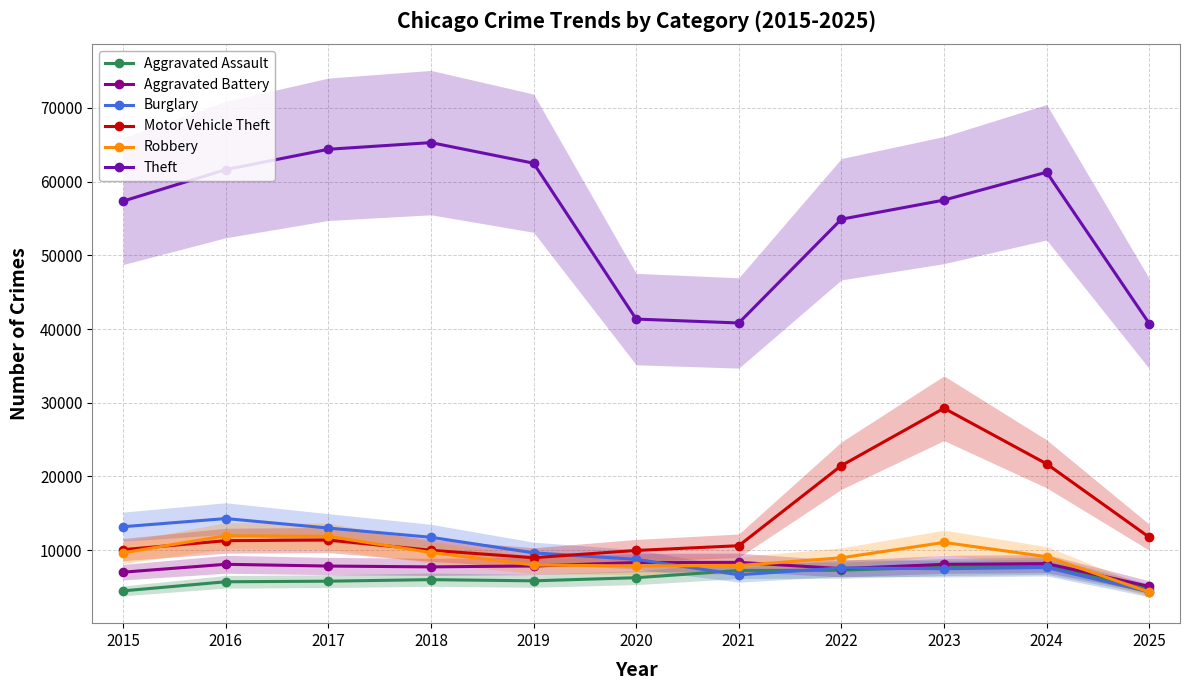

Between 2019 and 2024, which series saw the biggest shift?

Motor Vehicle Theft